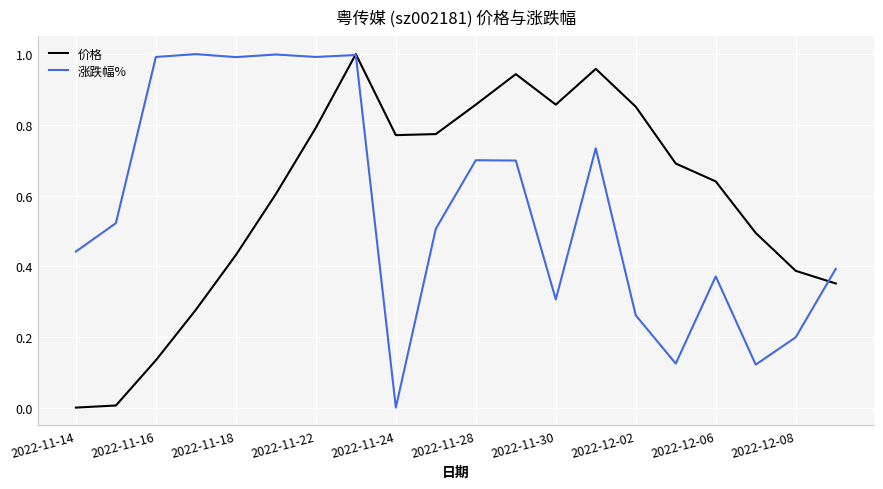

What is the difference between the second highest and second lowest values in the 价格 series?

1.0